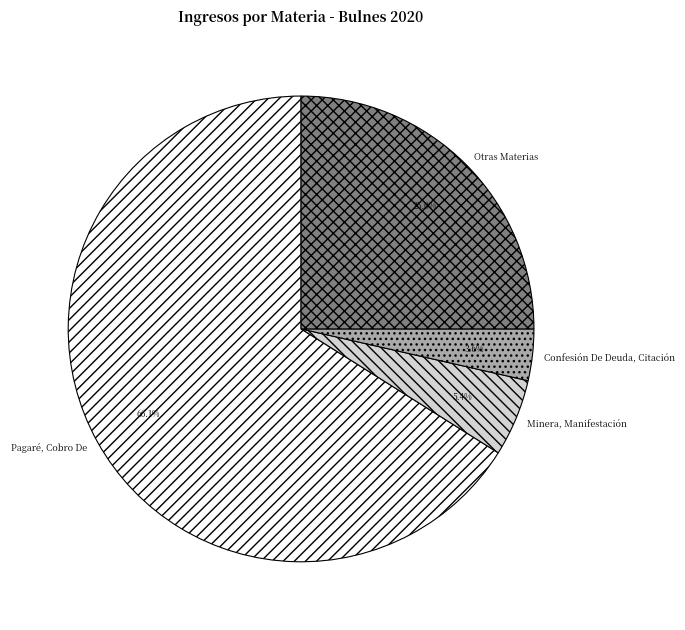

Which slice is the largest?

Pagaré, Cobro De